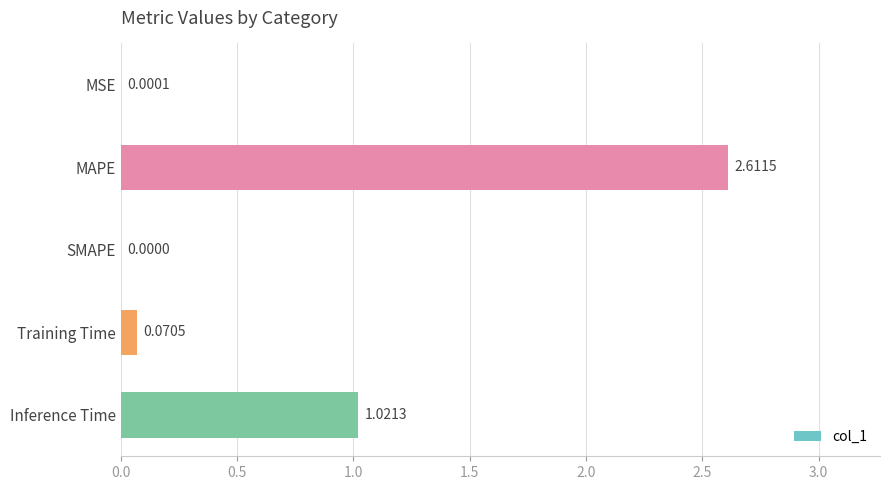

What is the change in value from MSE to MAPE?

+2.6